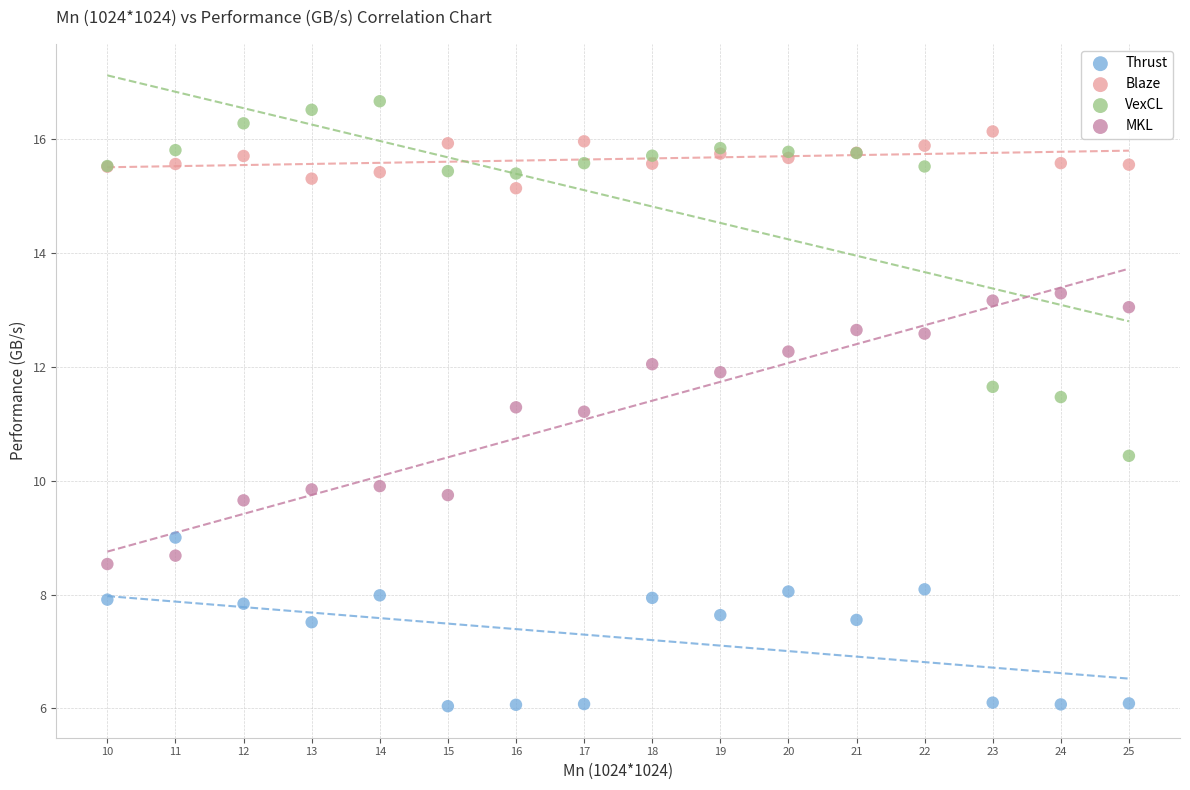

Which series contains the highest Y value?

VexCL